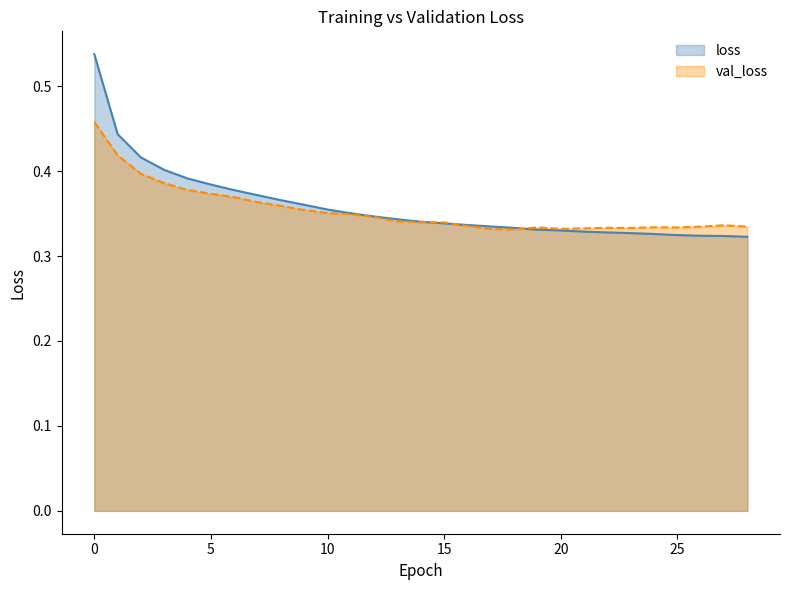

At which category does val_loss reach its first local valley?

18